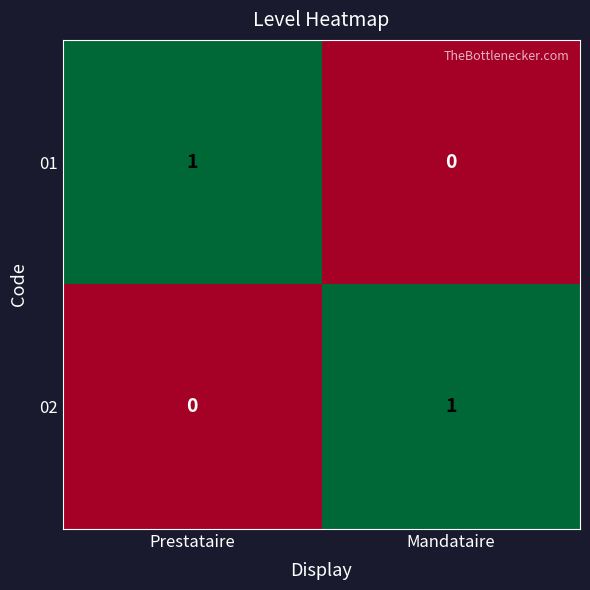

Rank the categories by 01 value from highest to lowest.

Prestataire, Mandataire